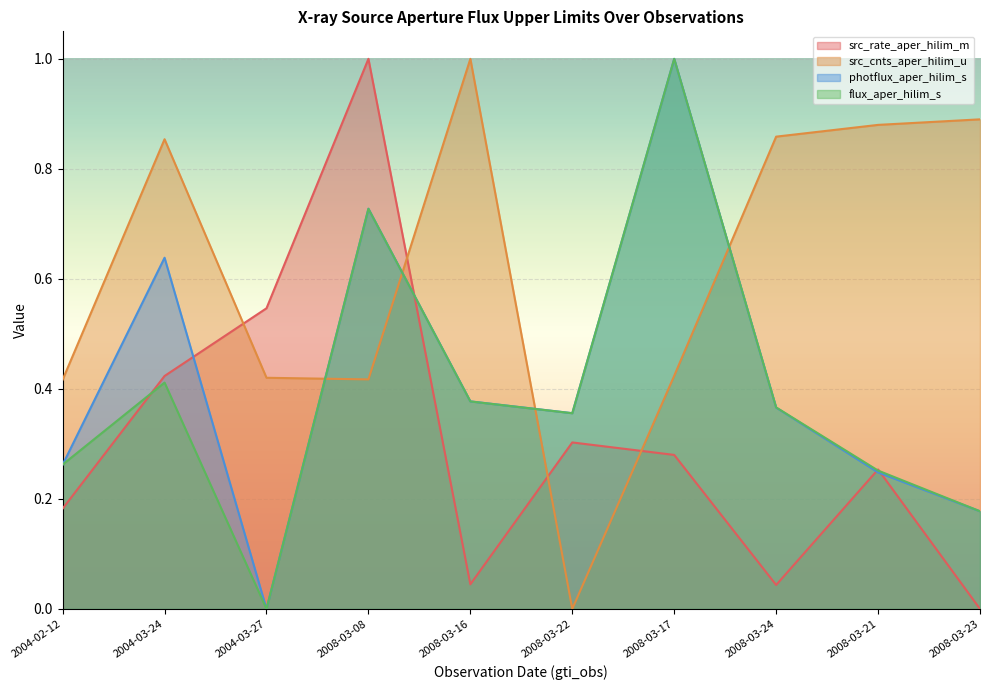

At which category does src_rate_aper_hilim_m reach its first local valley?

2008-03-16